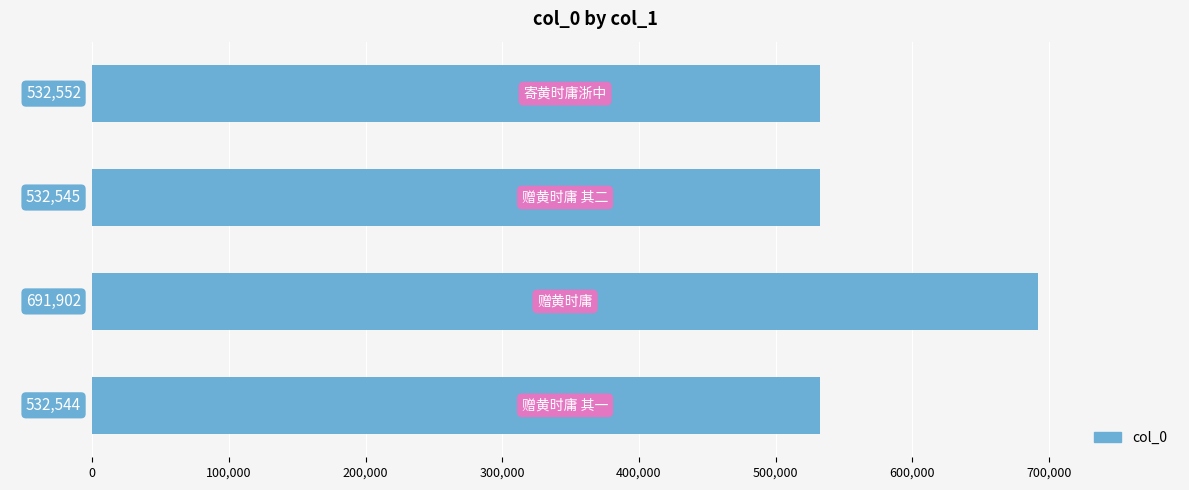

What is the average value?

572386